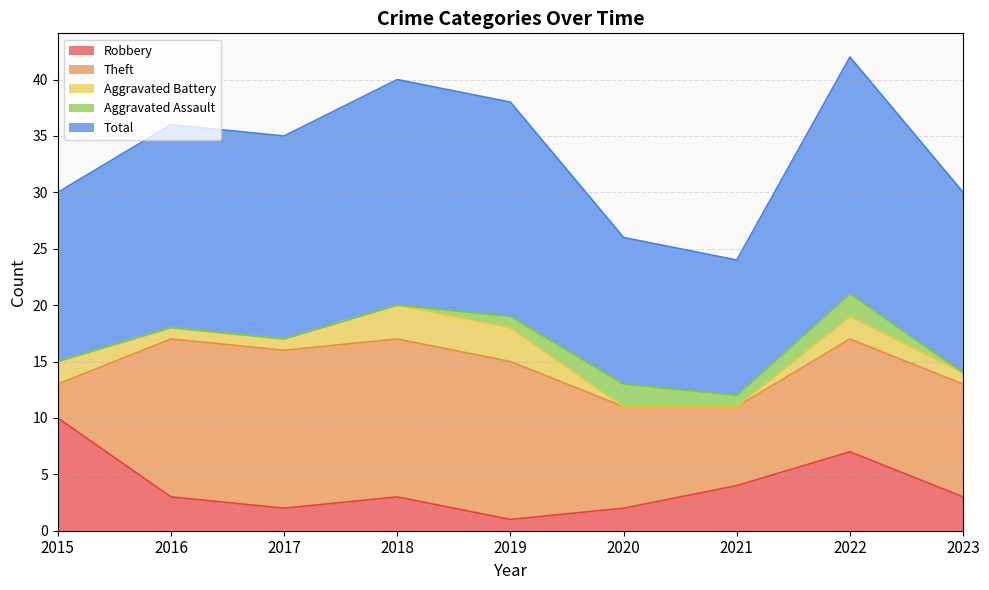

Rank the series by their maximum value, from lowest to highest.

Aggravated Assault, Aggravated Battery, Robbery, Theft, Total